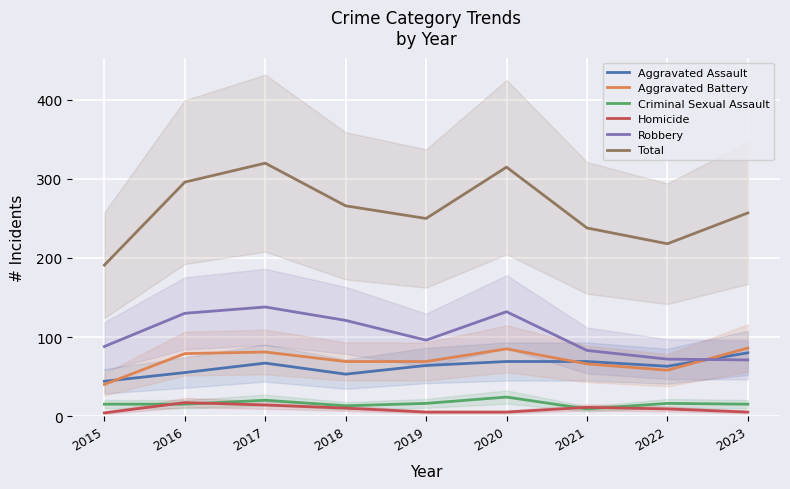

What is the sum of all Aggravated Battery values?

633